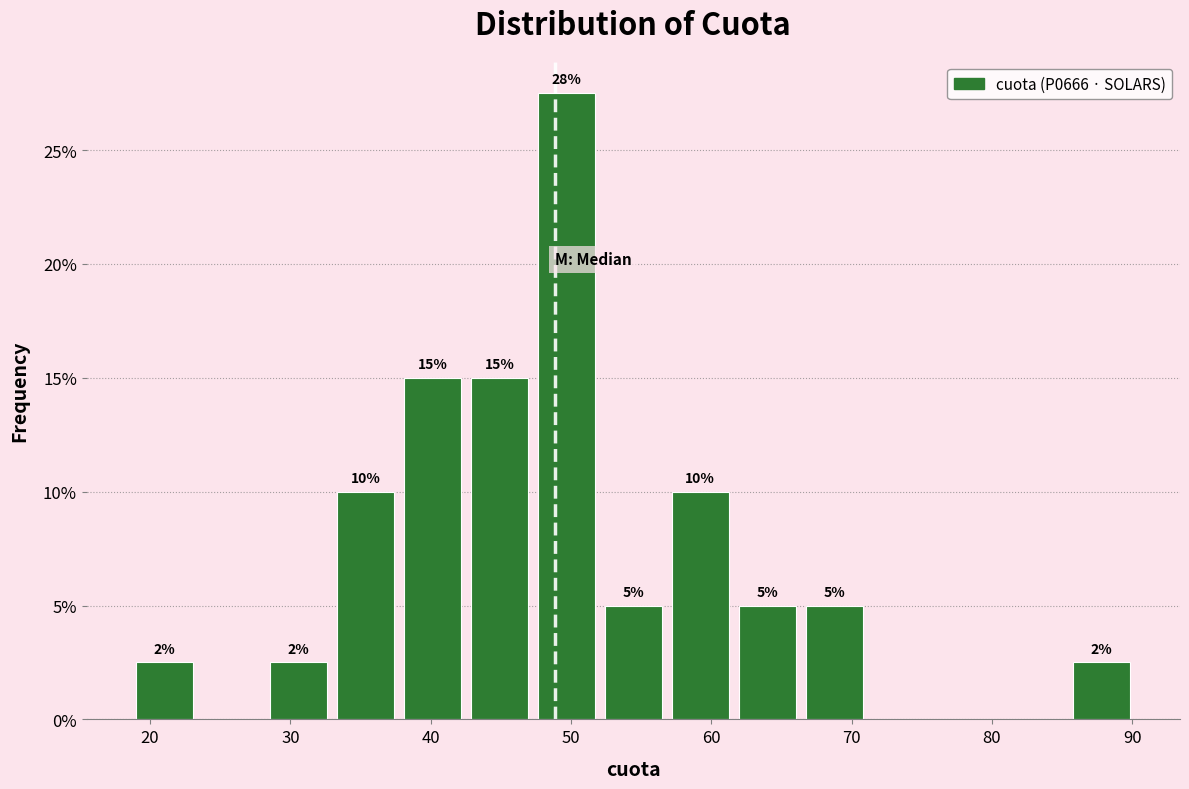

Which range on the x-axis has the tallest bar?

47 to 52